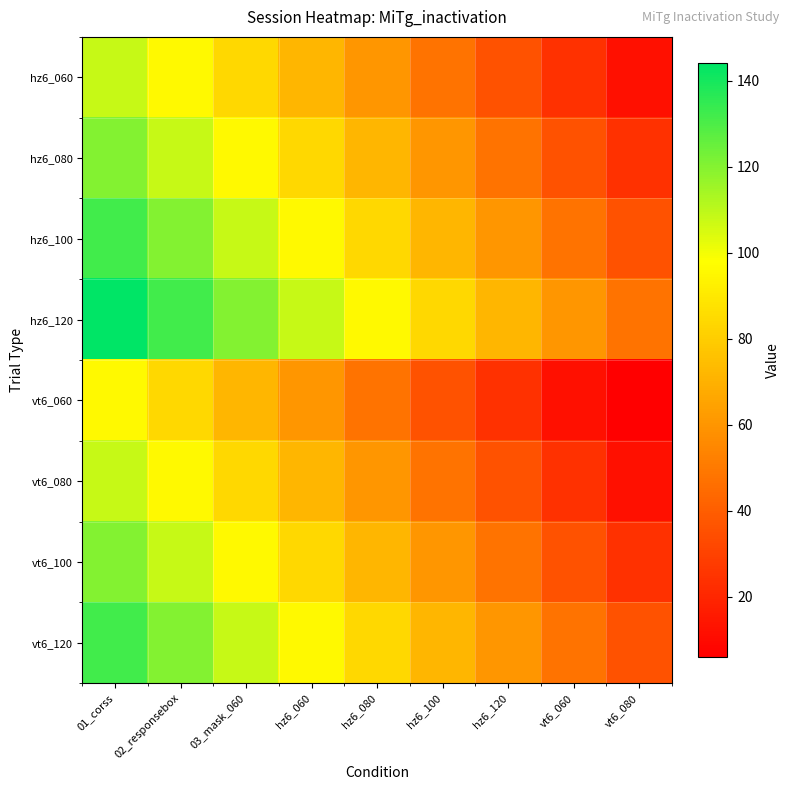

Reading right to left, list all the values displayed in this chart.

hz6_060: vt6_080=12	vt6_060=24	hz6_120=36	hz6_100=48	hz6_080=60	hz6_060=72	03_mask_060=84	02_responsebox=96	01_corss=108
hz6_080: vt6_080=24	vt6_060=36	hz6_120=48	hz6_100=60	hz6_080=72	hz6_060=84	03_mask_060=96	02_responsebox=108	01_corss=120
hz6_100: vt6_080=36	vt6_060=48	hz6_120=60	hz6_100=72	hz6_080=84	hz6_060=96	03_mask_060=108	02_responsebox=120	01_corss=132
hz6_120: vt6_080=48	vt6_060=60	hz6_120=72	hz6_100=84	hz6_080=96	hz6_060=108	03_mask_060=120	02_responsebox=132	01_corss=144
vt6_060: vt6_080=6	vt6_060=12	hz6_120=24	hz6_100=36	hz6_080=48	hz6_060=60	03_mask_060=72	02_responsebox=84	01_corss=96
vt6_080: vt6_080=12	vt6_060=24	hz6_120=36	hz6_100=48	hz6_080=60	hz6_060=72	03_mask_060=84	02_responsebox=96	01_corss=108
vt6_100: vt6_080=24	vt6_060=36	hz6_120=48	hz6_100=60	hz6_080=72	hz6_060=84	03_mask_060=96	02_responsebox=108	01_corss=120
vt6_120: vt6_080=36	vt6_060=48	hz6_120=60	hz6_100=72	hz6_080=84	hz6_060=96	03_mask_060=108	02_responsebox=120	01_corss=132